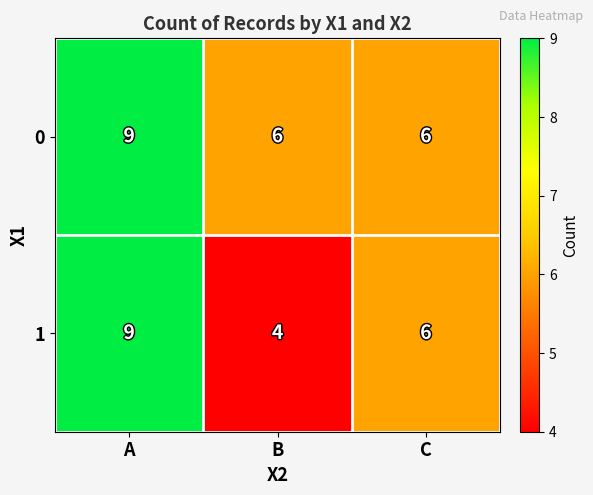

Reading left to right, list all the values displayed in this chart.

0: A=9	B=6	C=6
1: A=9	B=4	C=6